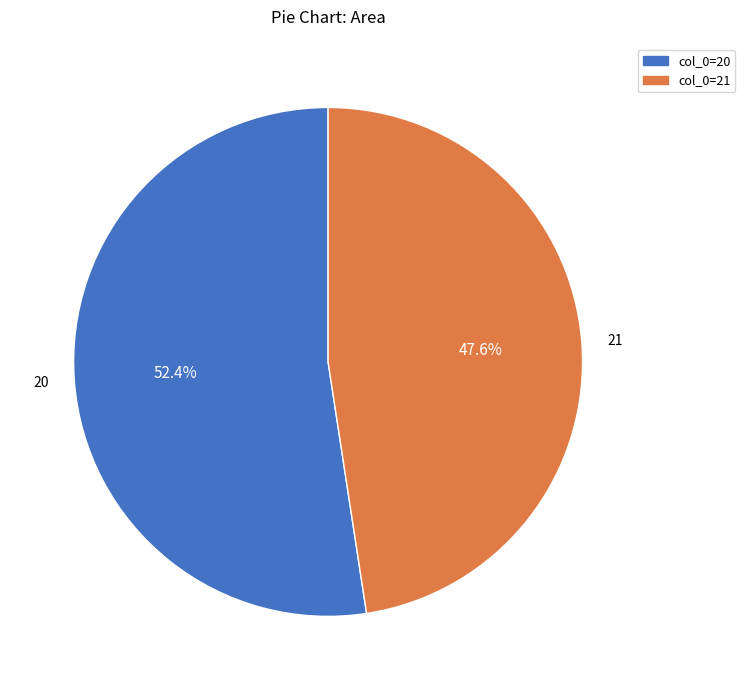

The 20 slice represents 41% of the pie. True or false?

False